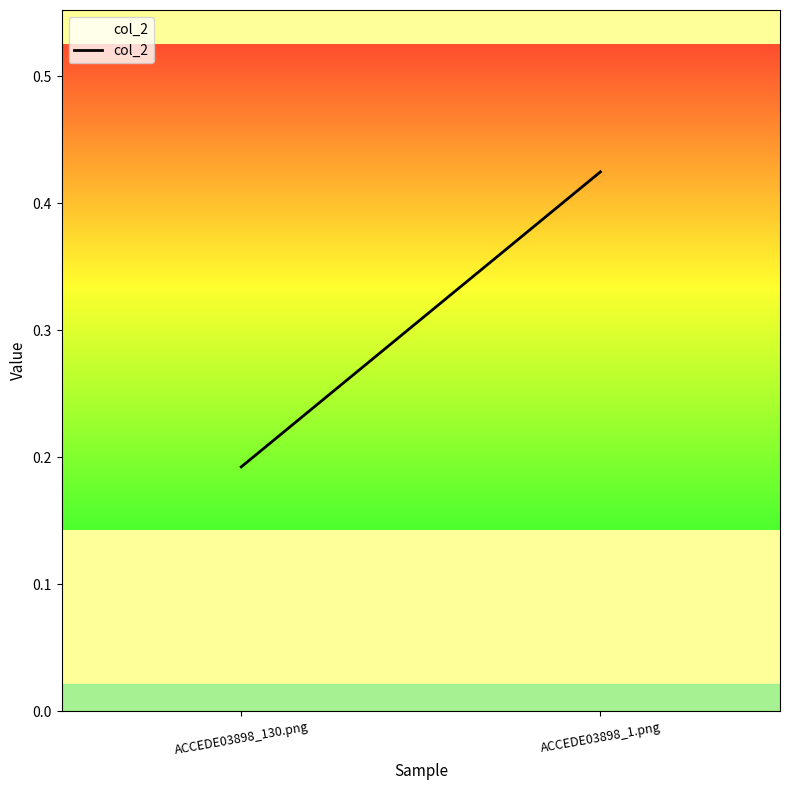

Reading left to right, transcribe all the data shown in this chart.

0.2	0.4